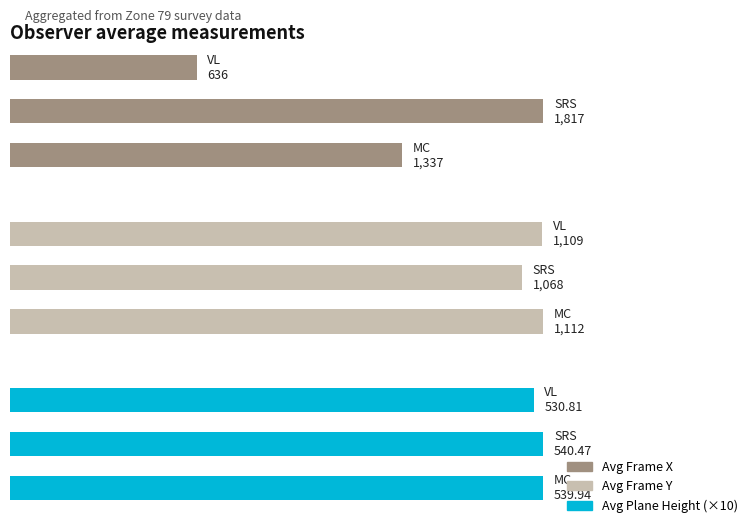

What is the difference between the maximum and second lowest values in the Avg Frame X series?

480.0